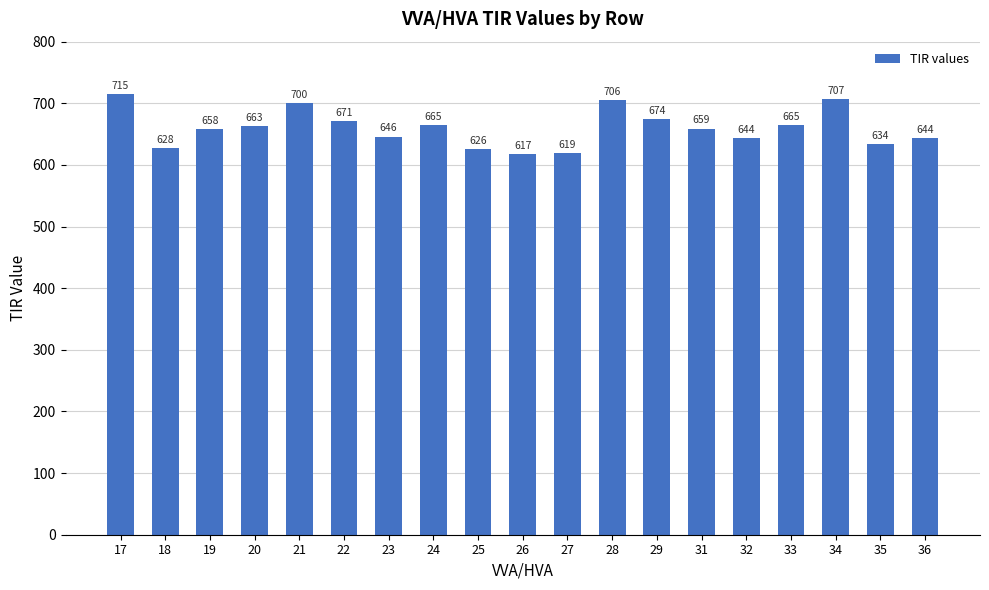

True or false: the data shows 658 at 19.

True